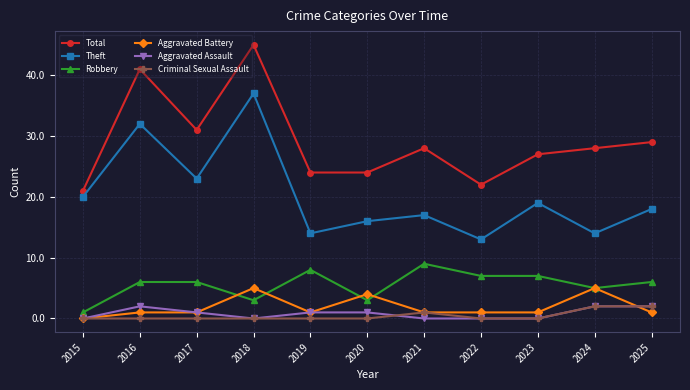

True or false: Robbery has a value of 4 at 2023.

False